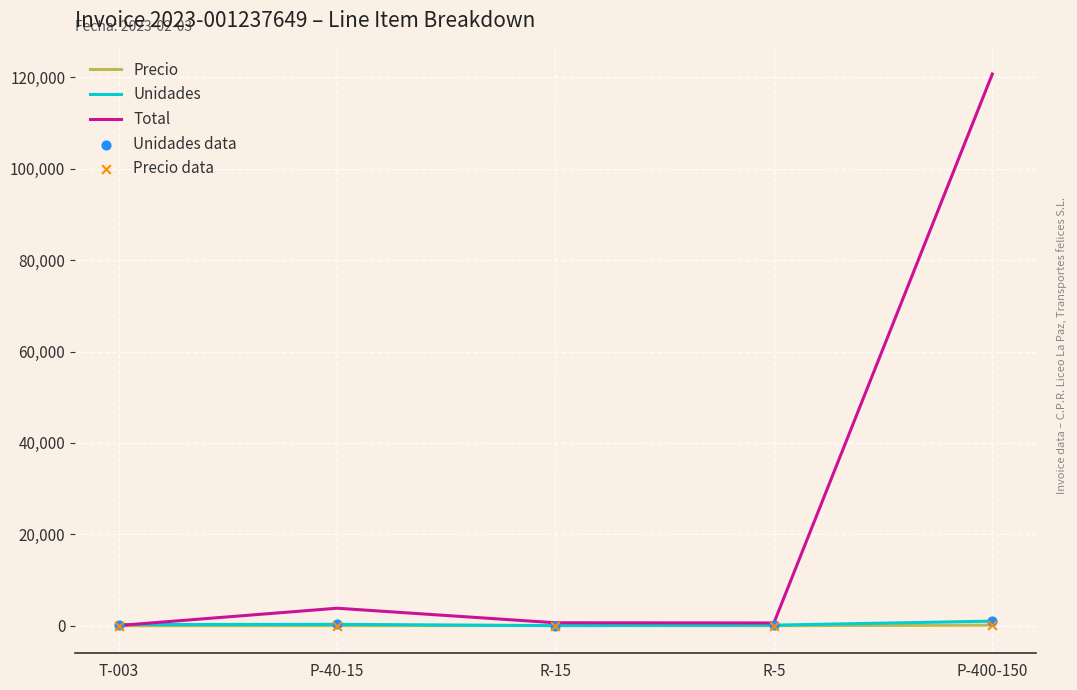

Which series has the largest range (max minus min)?

Total